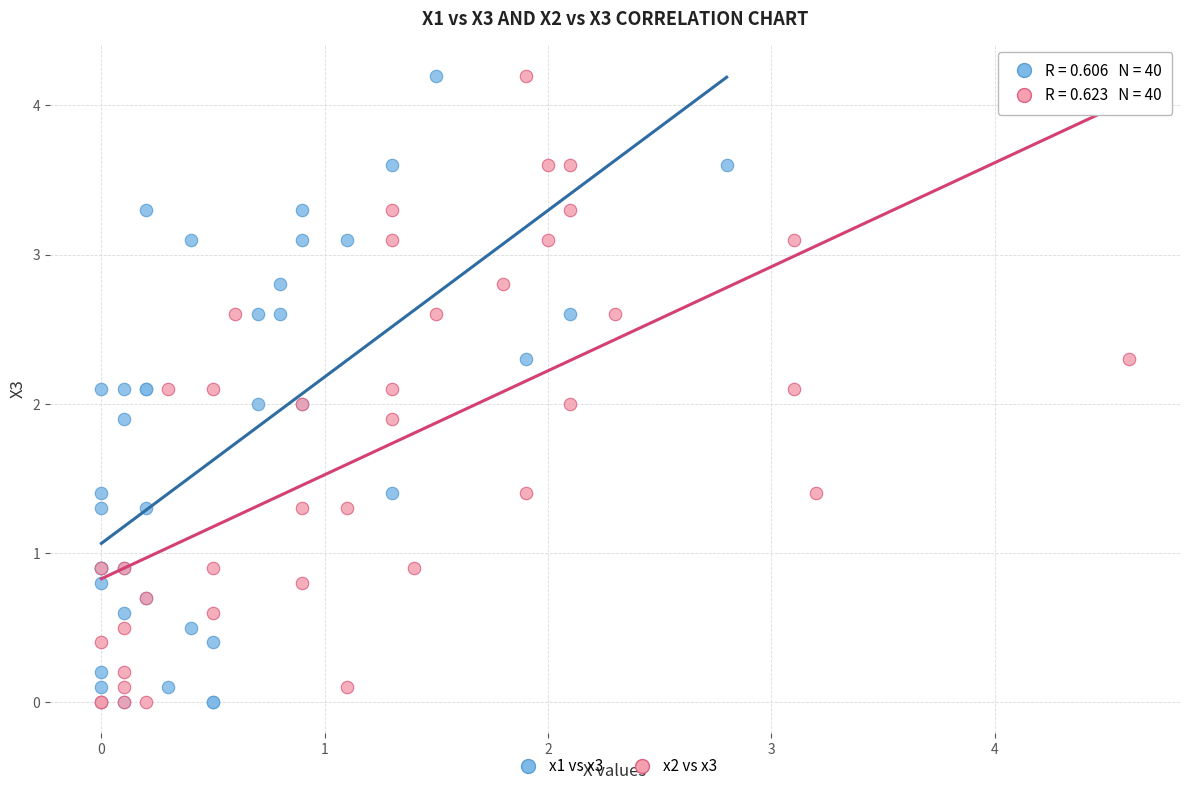

What are all the series names shown in the legend?

x1 vs x3, x2 vs x3